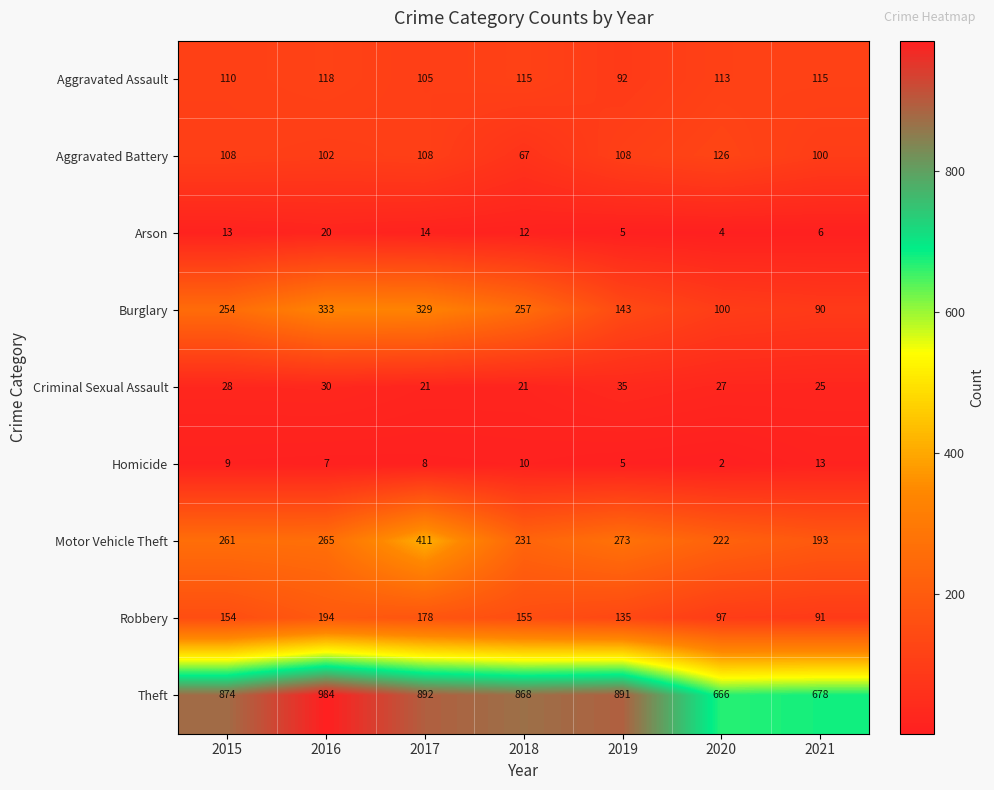

Where does the Arson series first go above 12?

2015